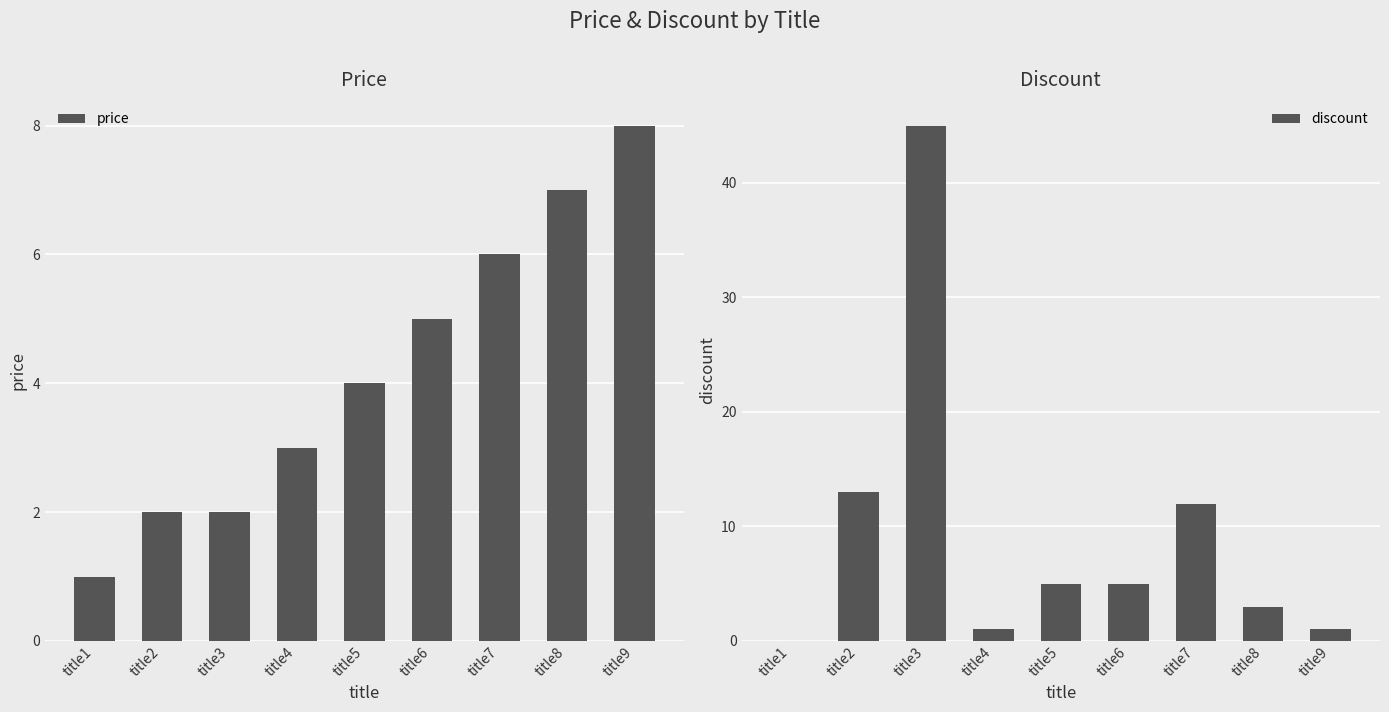

How many bars are there in total?

18